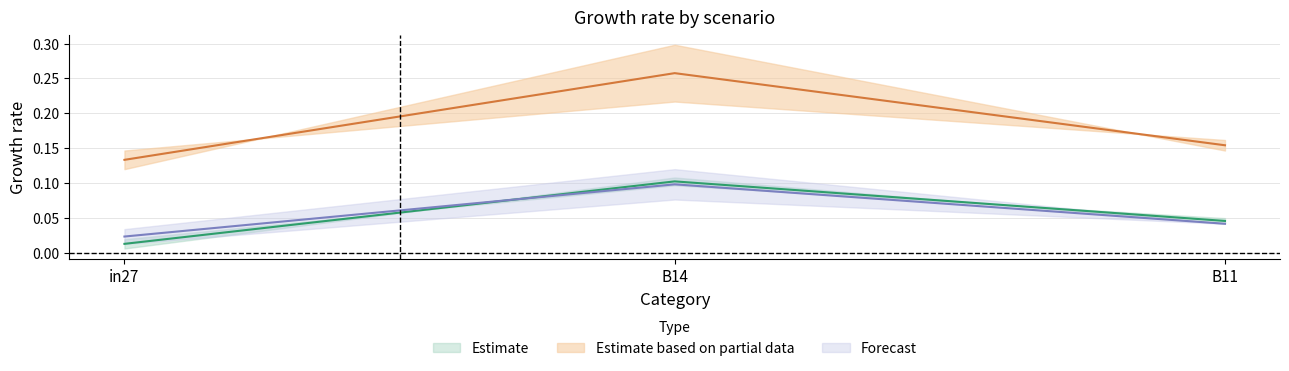

The job291_scenario0_556 series shows 0.0 at B11. True or false?

False